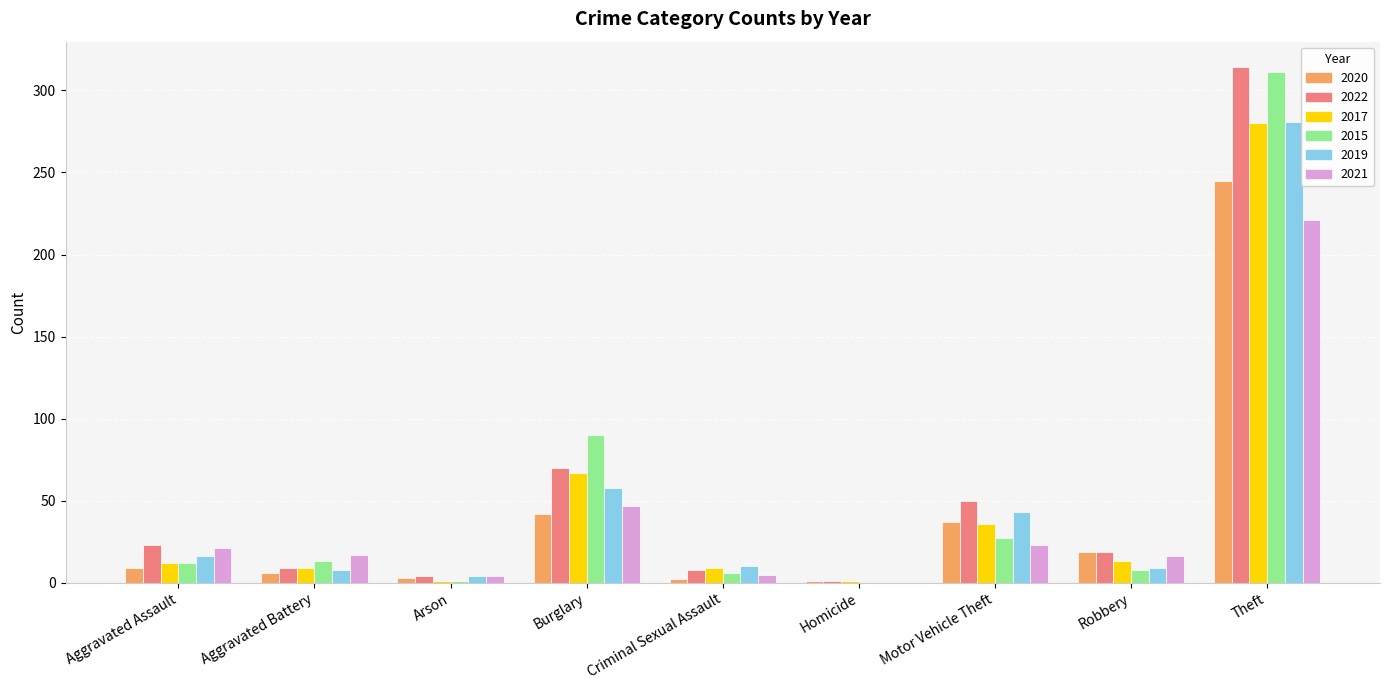

How many groups of bars are there?

9